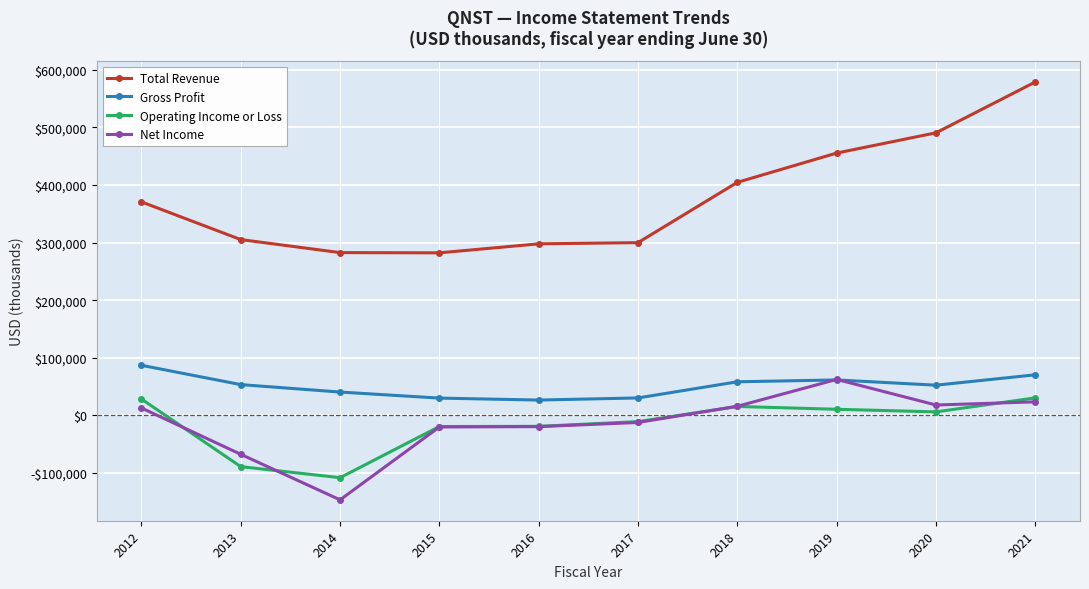

Where is Total Revenue nearest to the value 430300?

2019